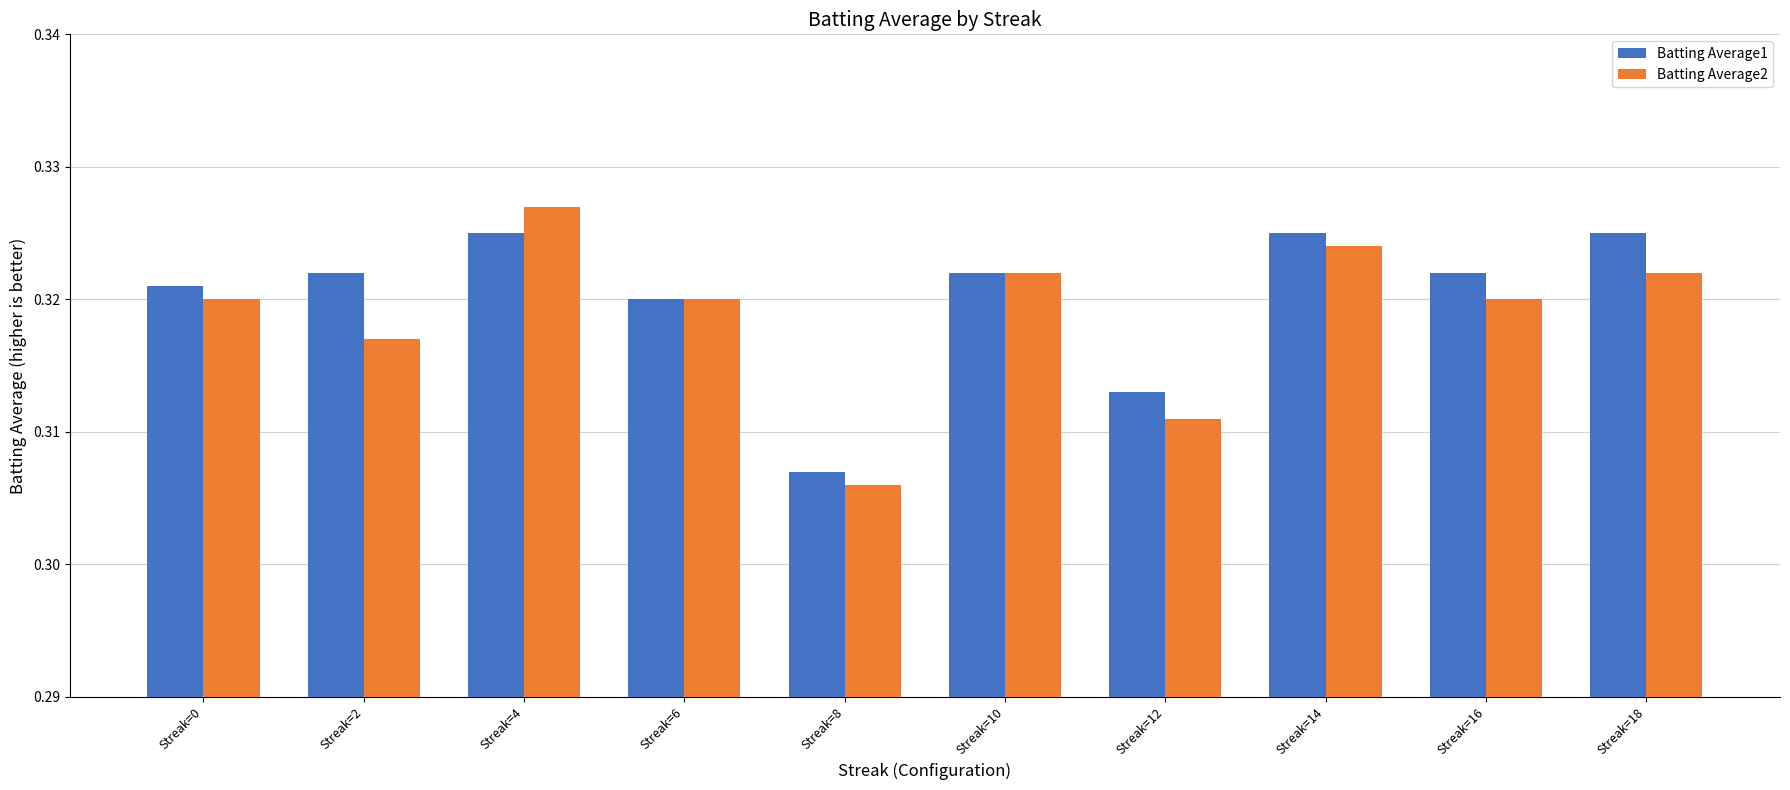

At how many categories does at least one series exceed 0?

10